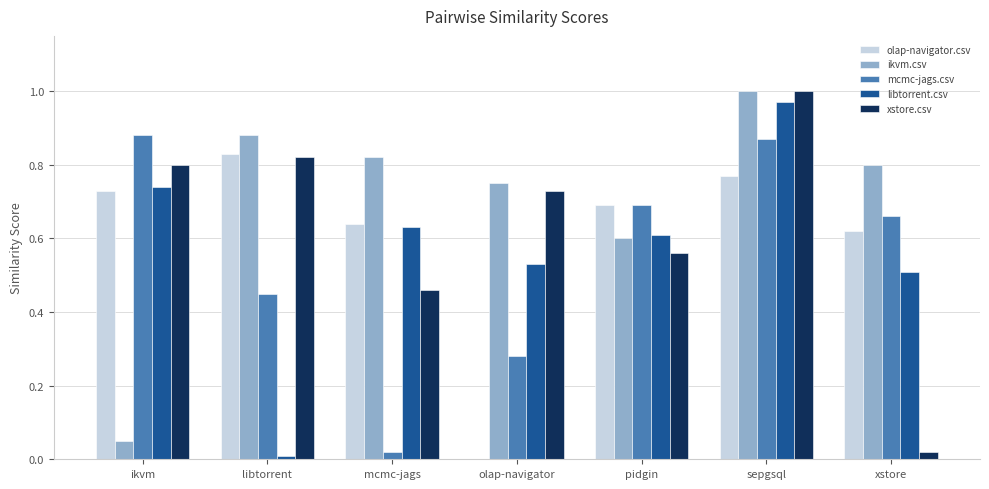

How many positive values does the olap-navigator.csv series have?

6